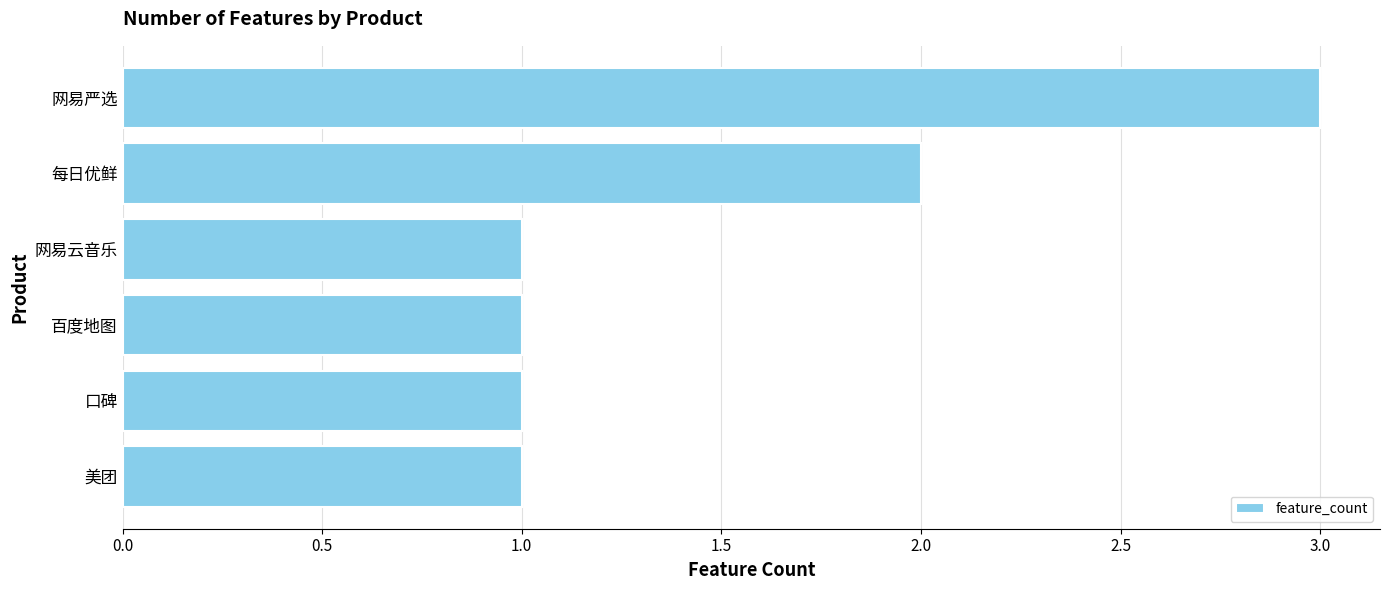

The chart shows a value of 2 at 网易严选. True or false?

False